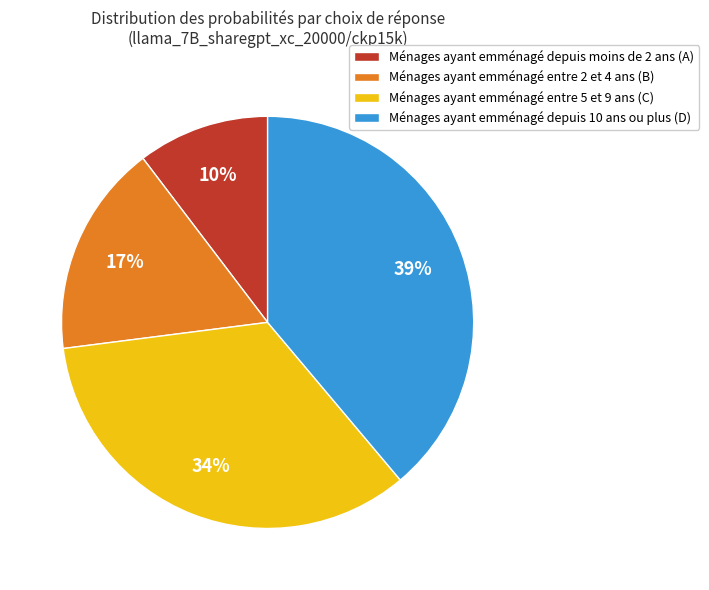

Does any single category account for the majority?

No